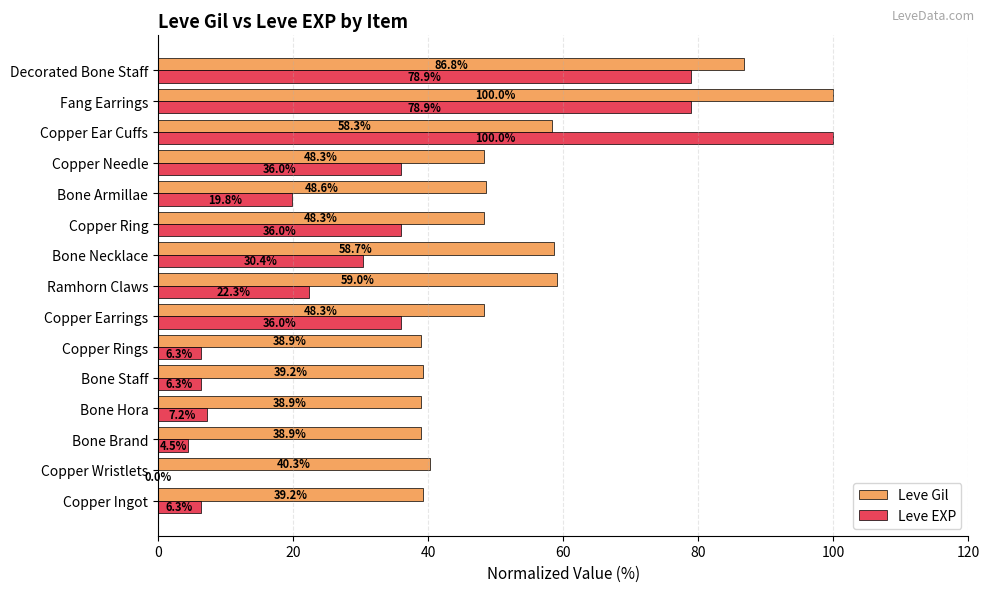

Which series has the largest total across all categories?

Leve Gil